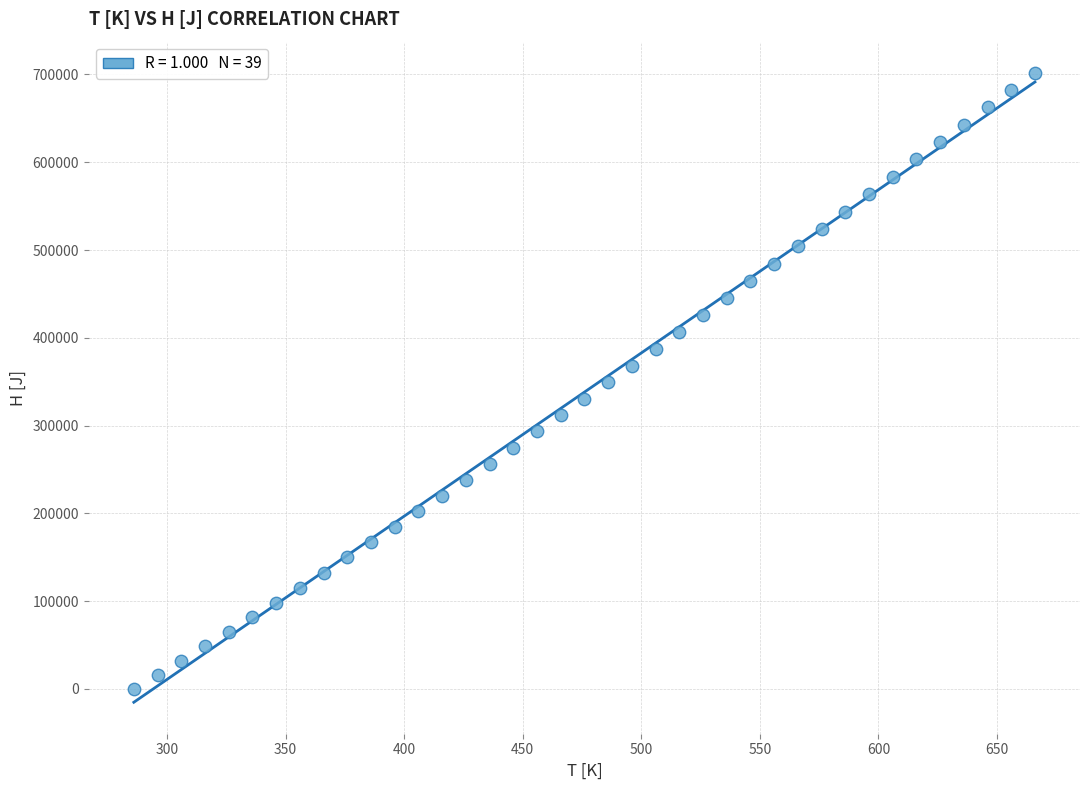

What is the range of Y values (max minus min)?

701534.5